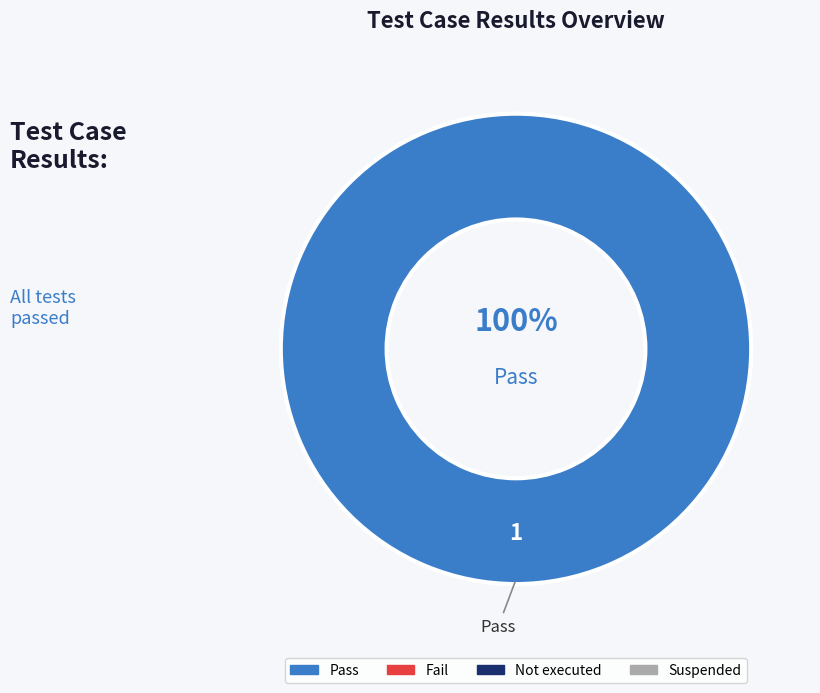

Count the number of slices in the pie.

1